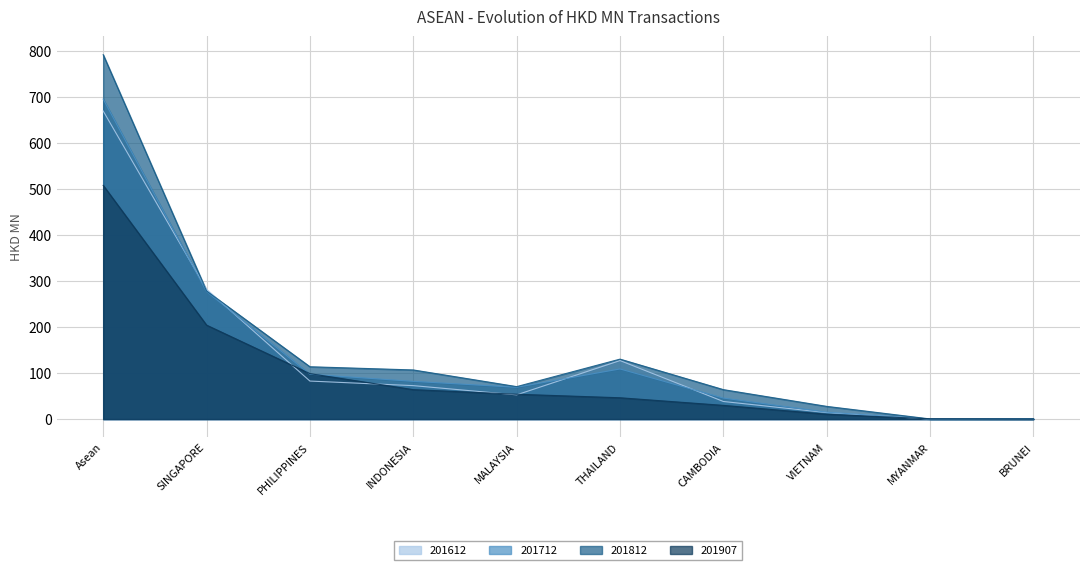

Reading left to right, transcribe all the data shown in this chart.

201612: Asean=670.2	SINGAPORE=282.1	PHILIPPINES=82.7	INDONESIA=72.7	MALAYSIA=52.7	THAILAND=127.2	CAMBODIA=38.2	VIETNAM=14.1	MYANMAR=0.1	BRUNEI=0.2
201712: Asean=695.9	SINGAPORE=277.4	PHILIPPINES=97.4	INDONESIA=82.0	MALAYSIA=69.2	THAILAND=109.0	CAMBODIA=45.7	VIETNAM=14.9	MYANMAR=0.0	BRUNEI=0.2
201812: Asean=792.6	SINGAPORE=278.6	PHILIPPINES=113.8	INDONESIA=106.8	MALAYSIA=70.6	THAILAND=130.4	CAMBODIA=64.0	VIETNAM=27.6	MYANMAR=0.2	BRUNEI=0.4
201907: Asean=508.4	SINGAPORE=204.4	PHILIPPINES=98.8	INDONESIA=64.0	MALAYSIA=54.0	THAILAND=46.4	CAMBODIA=29.8	VIETNAM=10.5	MYANMAR=0.5	BRUNEI=0.0